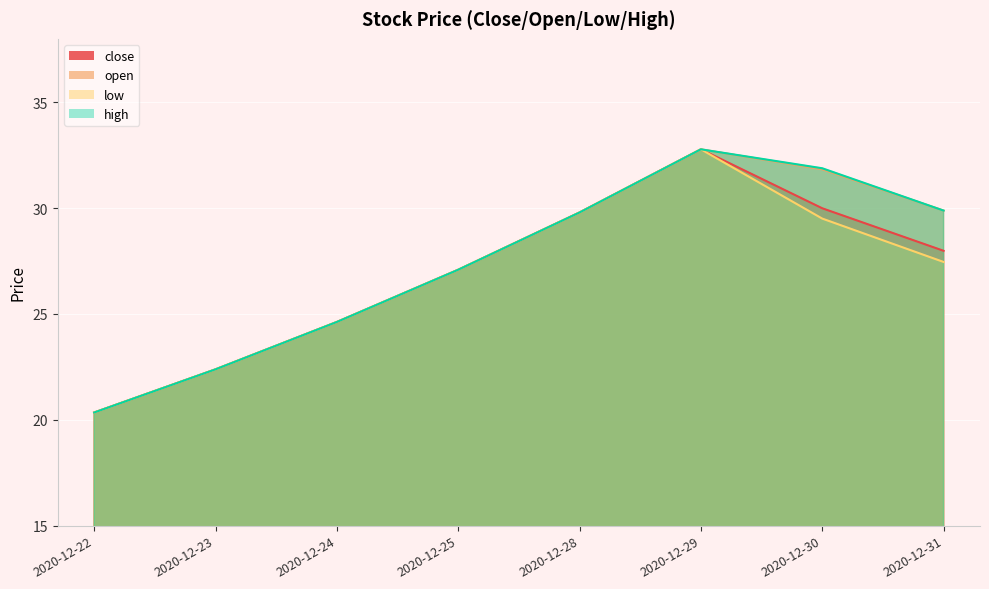

True or false: low and open intersect in this chart.

False